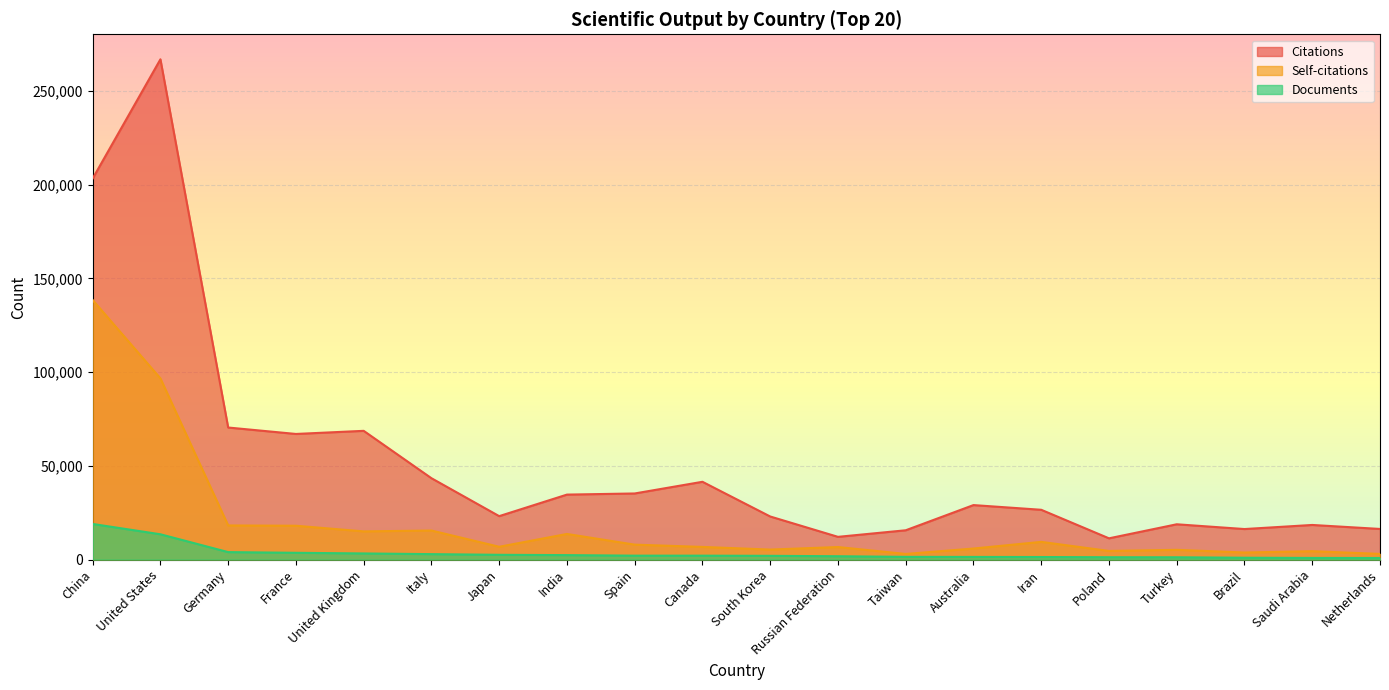

Reading left to right, transcribe all the data shown in this chart.

Citations: China=203333	United States=266962	Germany=70477	France=67045	United Kingdom=68711	Italy=43430	Japan=23189	India=34683	Spain=35290	Canada=41521	South Korea=23002	Russian Federation=12142	Taiwan=15646	Australia=29088	Iran=26583	Poland=11353	Turkey=18846	Brazil=16304	Saudi Arabia=18484	Netherlands=16355
Self-citations: China=138530	United States=96699	Germany=18227	France=18072	United Kingdom=15053	Italy=15518	Japan=6848	India=13684	Spain=7987	Canada=6769	South Korea=5351	Russian Federation=6708	Taiwan=3019	Australia=5906	Iran=9463	Poland=4619	Turkey=5213	Brazil=3784	Saudi Arabia=4488	Netherlands=3042
Documents: China=19019	United States=13513	Germany=3996	France=3629	United Kingdom=3284	Italy=2918	Japan=2556	India=2394	Spain=2105	Canada=2101	South Korea=2016	Russian Federation=1795	Taiwan=1463	Australia=1428	Iran=1375	Poland=1262	Turkey=1236	Brazil=991	Saudi Arabia=883	Netherlands=852